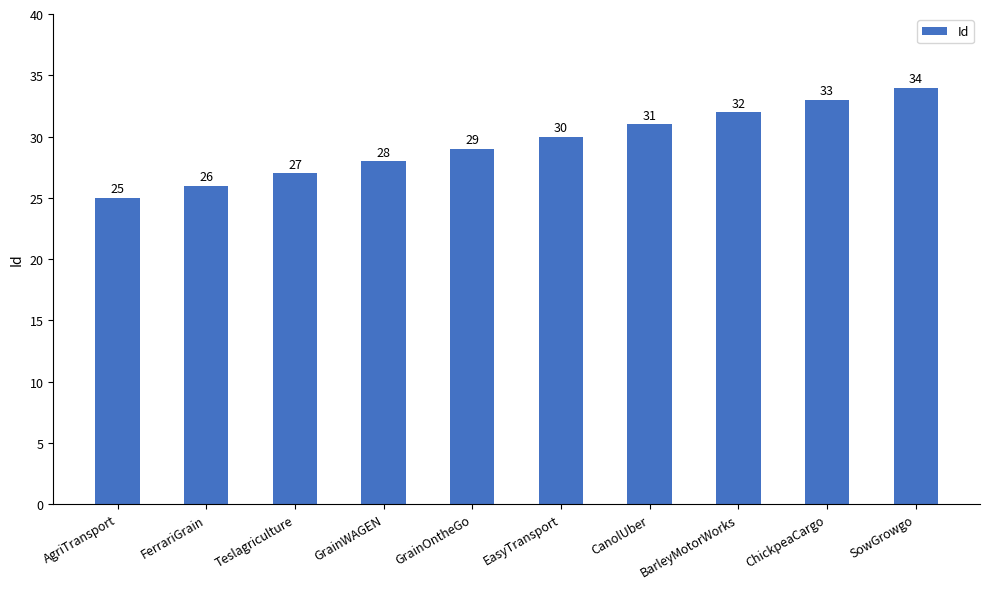

What is the value of the 4th bar from the left?

28